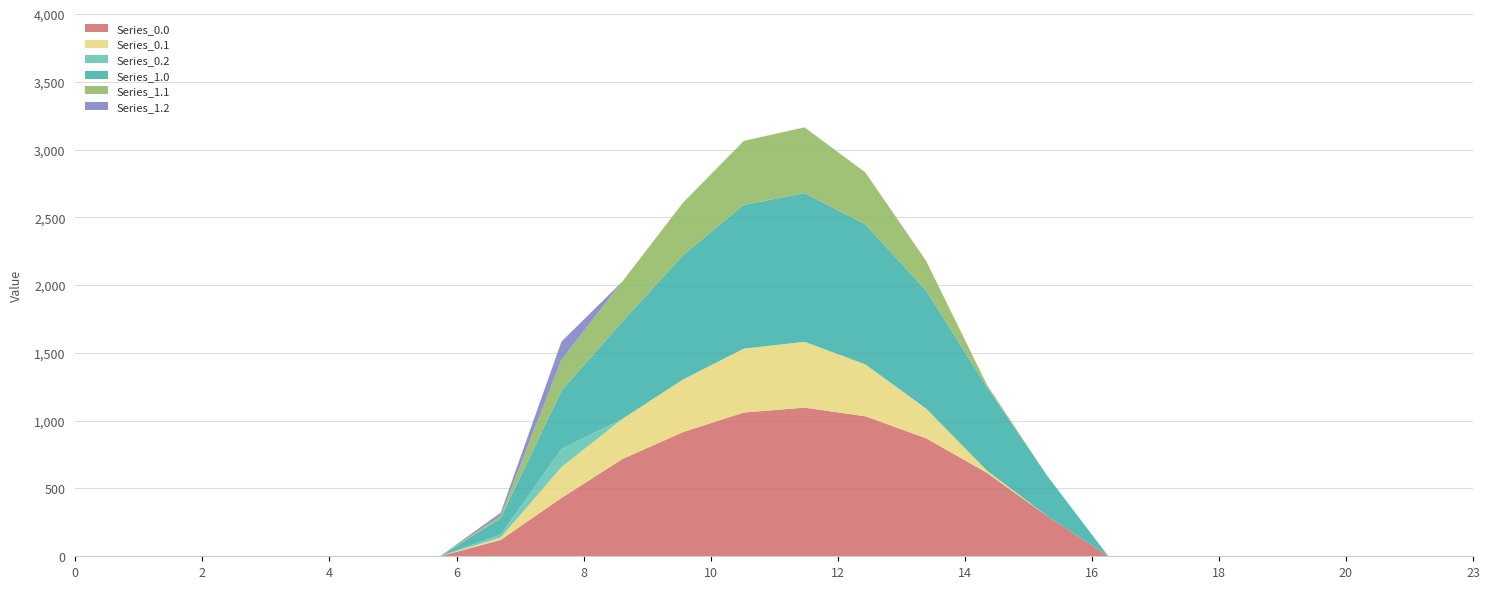

Reading right to left, what are all the values shown in this chart?

Series_0.0: 0.0	0.0	0.0	0.0	0.0	0.0	0.0	294.5	615.9	870.6	1032.9	1096.7	1060.3	916.2	716.9	430.3	120.6	0.0	0.0	0.0	0.0	0.0	0.0	0.0
Series_0.1: 0.0	0.0	0.0	0.0	0.0	0.0	0.0	0.0	17.3	219.2	382.7	485.4	471.7	388.1	295.9	227.5	17.7	0.0	0.0	0.0	0.0	0.0	0.0	0.0
Series_0.2: 0.0	0.0	0.0	0.0	0.0	0.0	0.0	0.0	0.0	0.0	0.0	0.0	0.0	0.0	0.0	134.2	22.3	0.0	0.0	0.0	0.0	0.0	0.0	0.0
Series_1.0: 0.0	0.0	0.0	0.0	0.0	0.0	0.0	294.5	615.9	870.6	1032.9	1096.7	1060.3	916.2	716.9	430.3	120.6	0.0	0.0	0.0	0.0	0.0	0.0	0.0
Series_1.1: 0.0	0.0	0.0	0.0	0.0	0.0	0.0	0.0	17.3	219.2	382.7	485.4	471.7	388.1	295.9	227.5	17.7	0.0	0.0	0.0	0.0	0.0	0.0	0.0
Series_1.2: 0.0	0.0	0.0	0.0	0.0	0.0	0.0	0.0	0.0	0.0	0.0	0.0	0.0	0.0	0.0	134.2	22.3	0.0	0.0	0.0	0.0	0.0	0.0	0.0